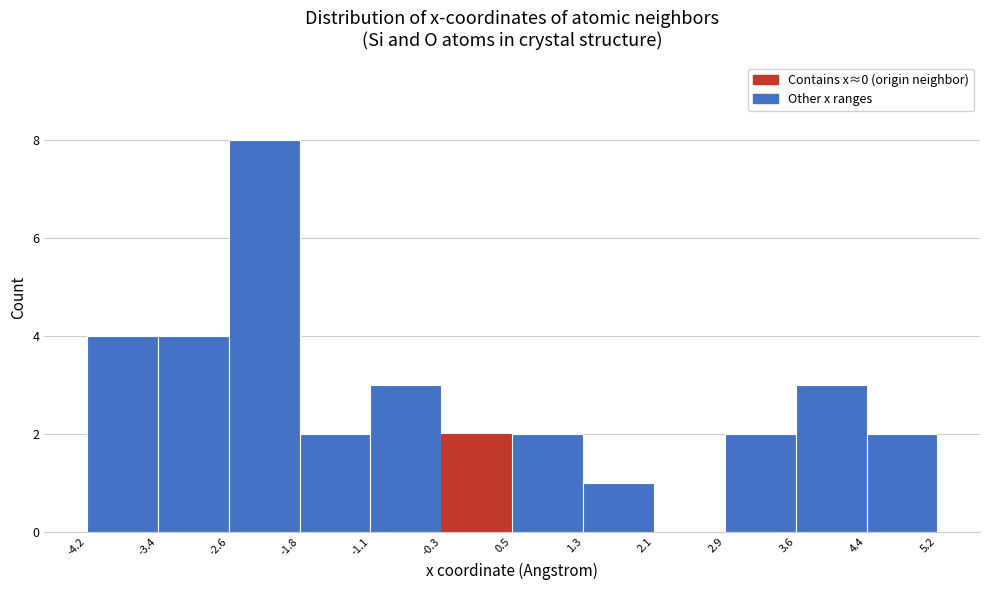

How tall is the bar that spans 0.5 to 1.3 on the x-axis? The values are not printed on the chart, so give them approximately, as read against the axis.

2